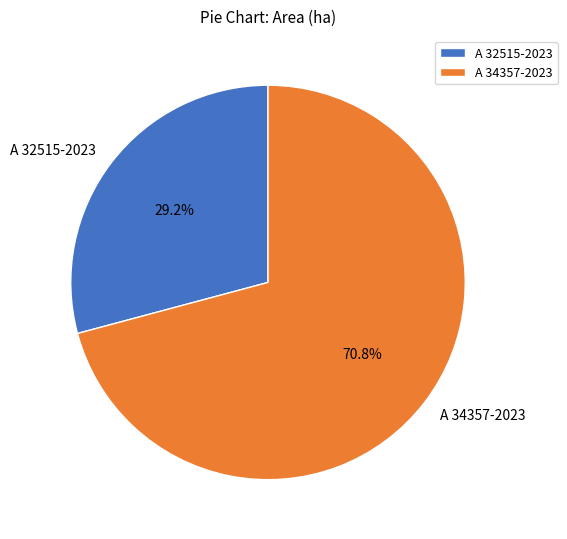

Which category has the biggest portion of the pie?

A 34357-2023